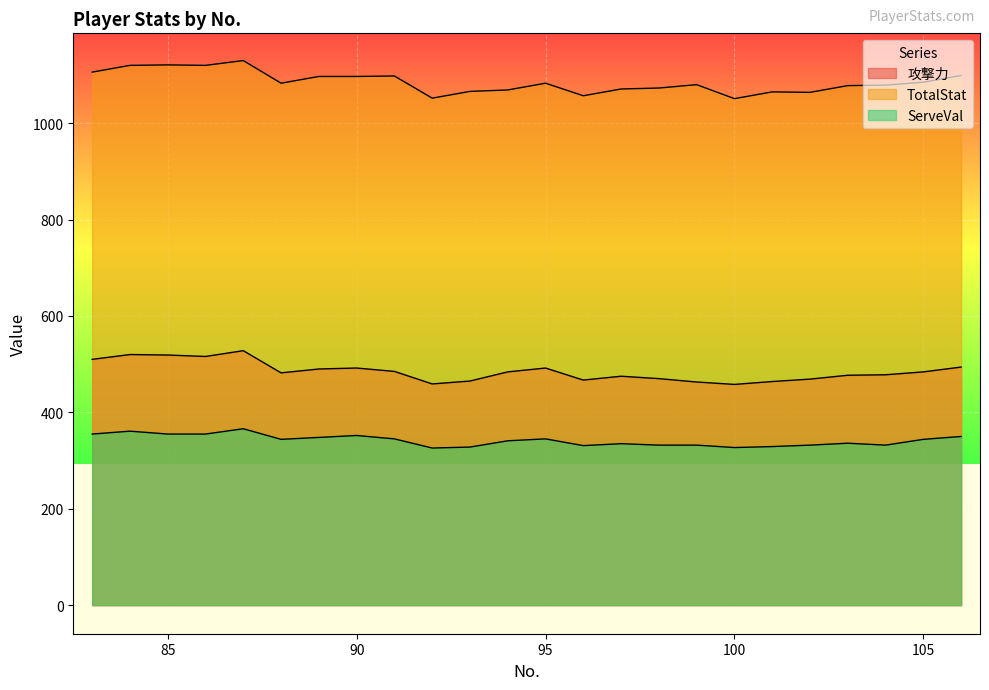

True or false: ServeVal has a value of 352 at 90.

True